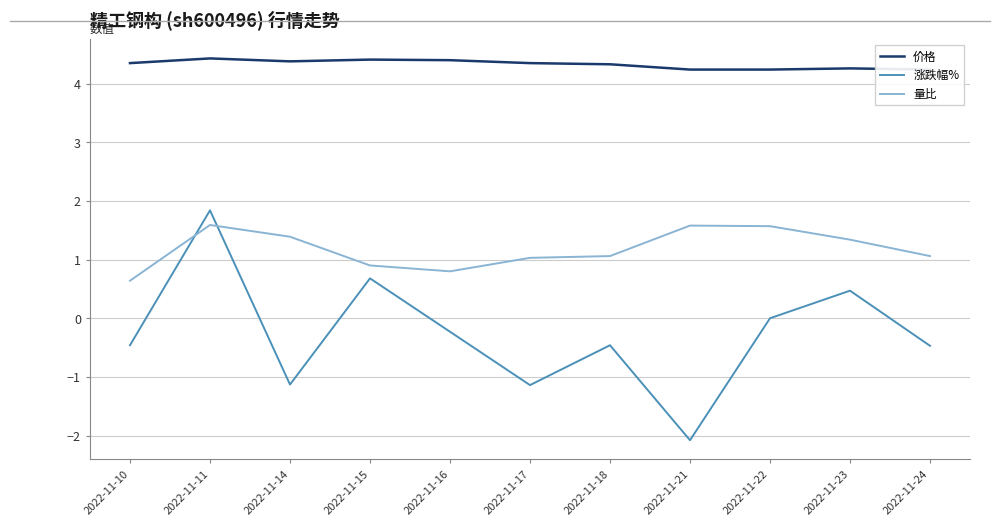

At which category is the sum across all series the highest?

2022-11-11